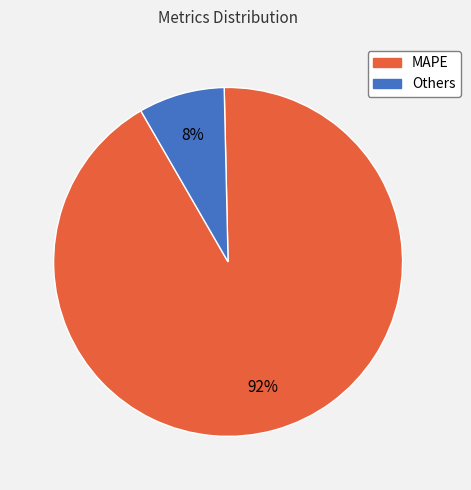

To the nearest percent, what is the average slice percentage?

50%